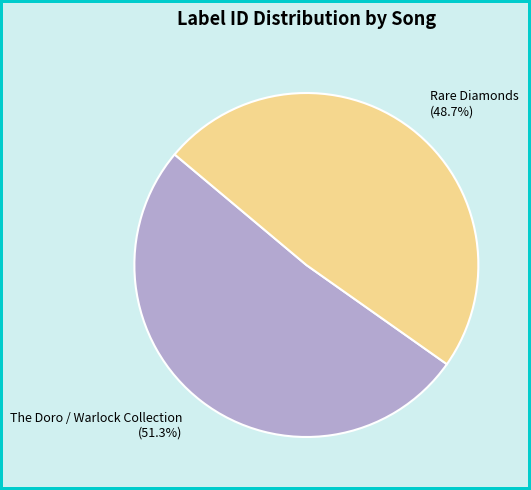

To the nearest percent, what is the average slice percentage?

50%